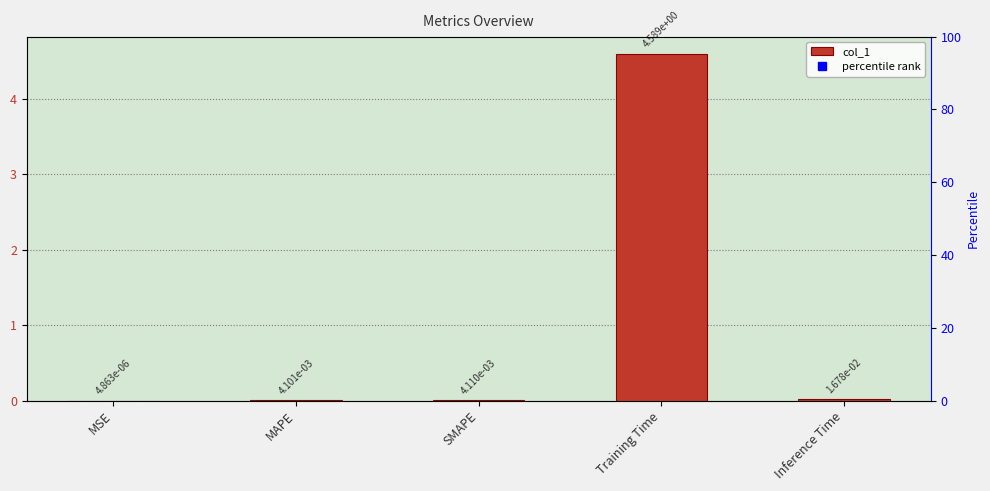

True or false: the data shows 0.0 at MAPE.

False